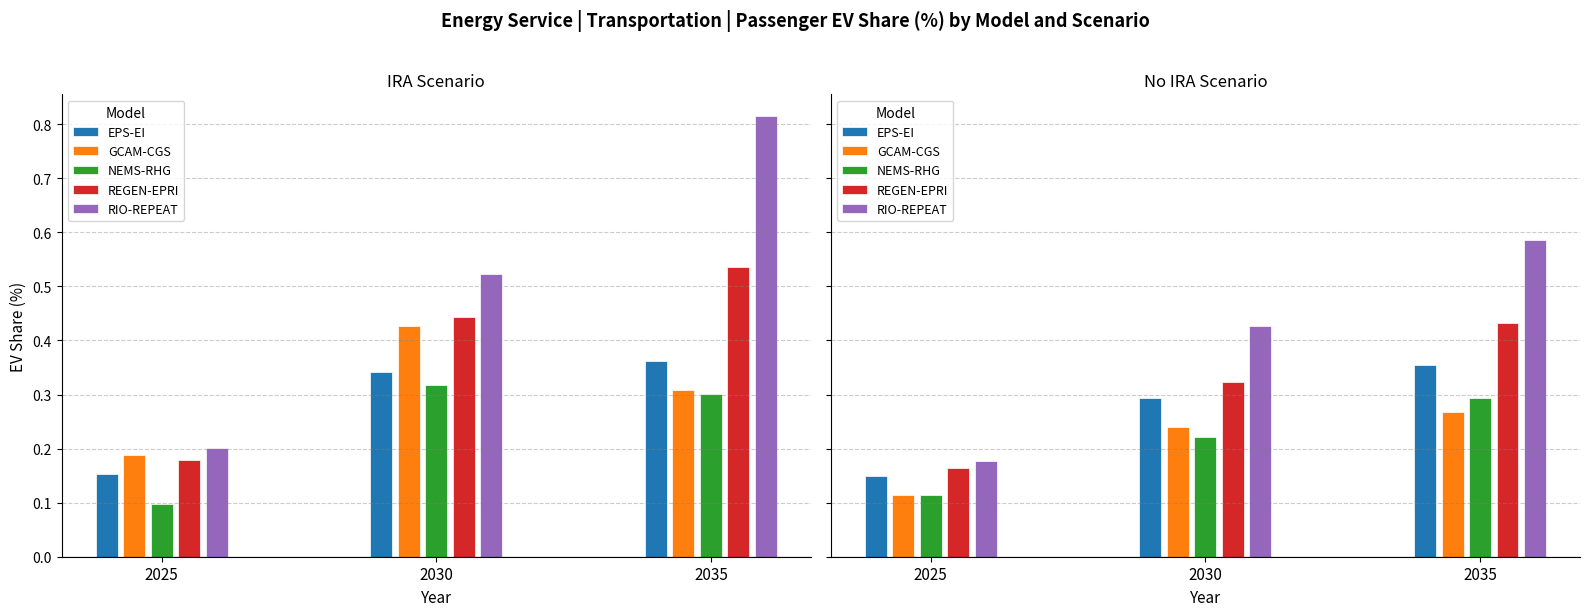

Does the chart contain any negative values?

No